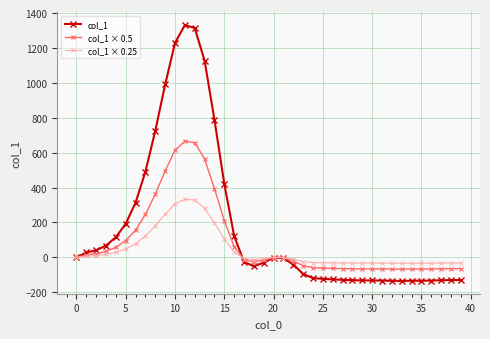

What is the smallest value displayed?

-135.0